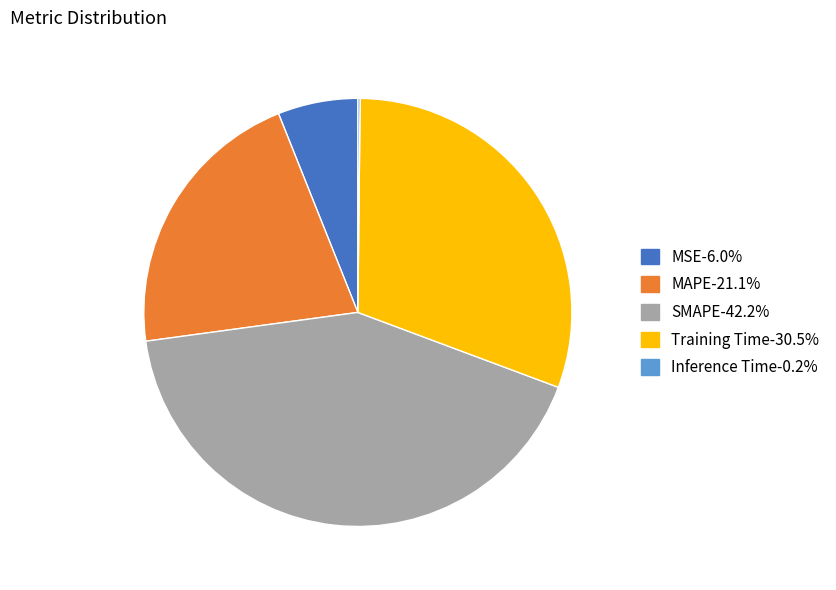

Is the sum of SMAPE and Training Time greater than half?

Yes